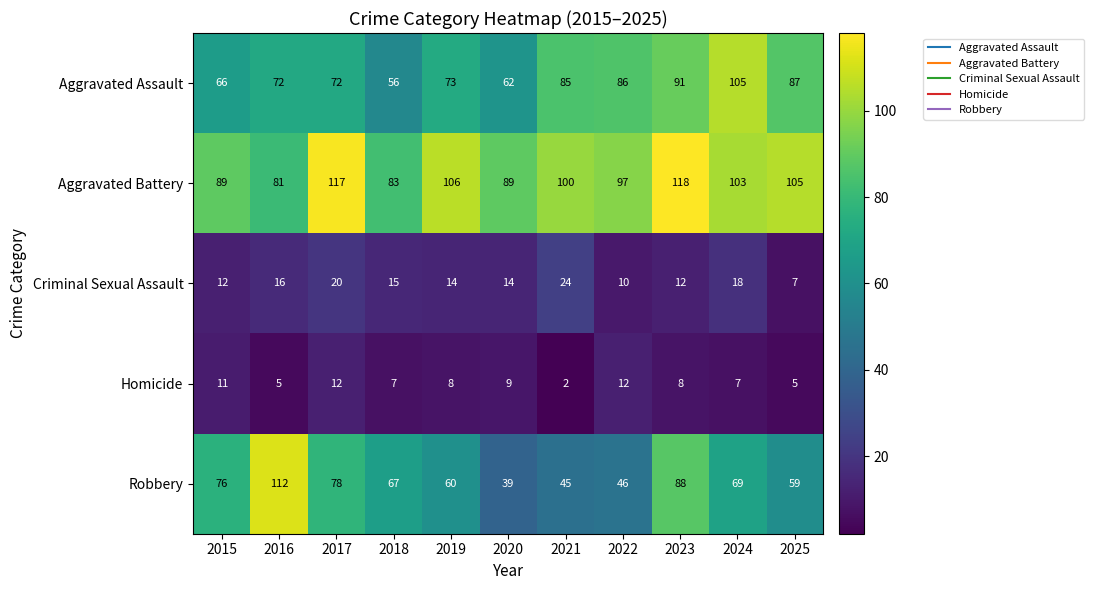

What is the total value across all series at 2025?

263